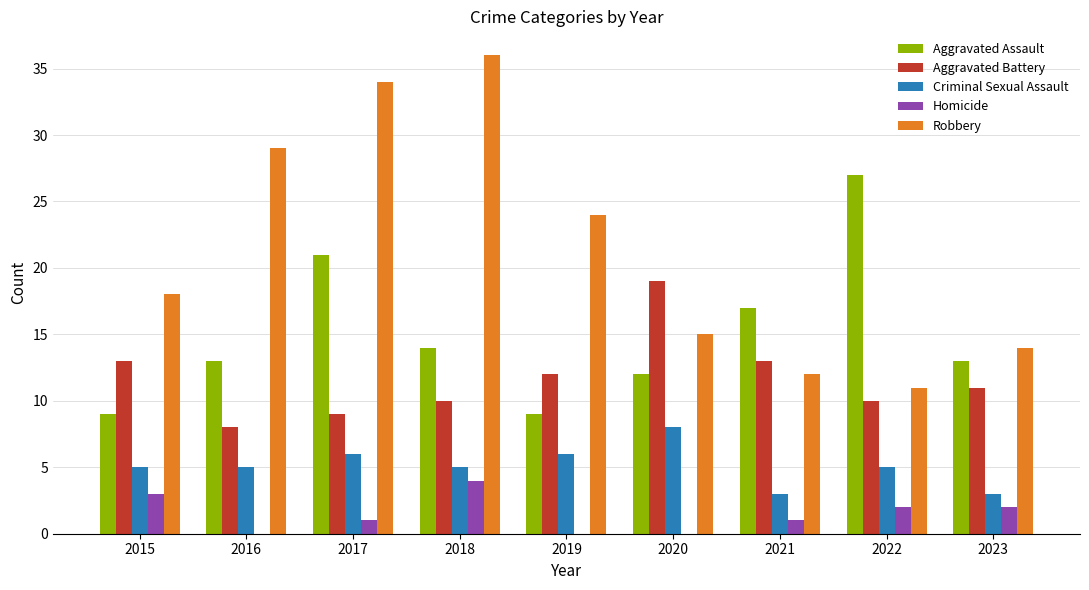

What is the spread (max minus min) of values at 2017?

33